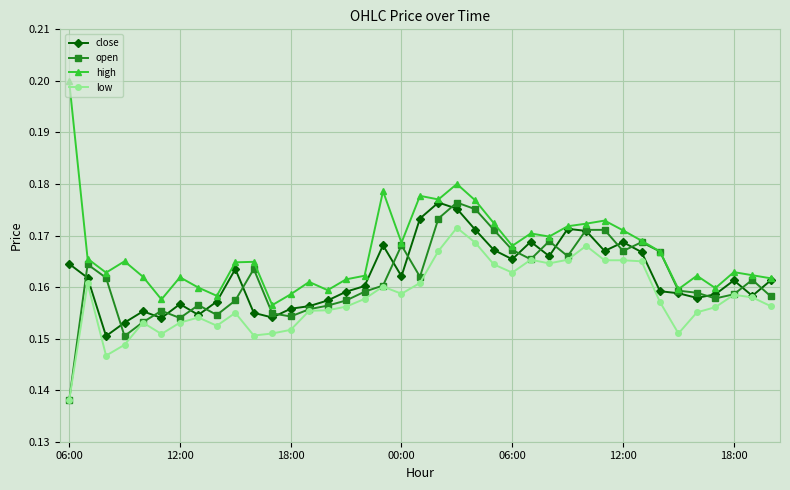

How many close values are between 0 and 1?

39